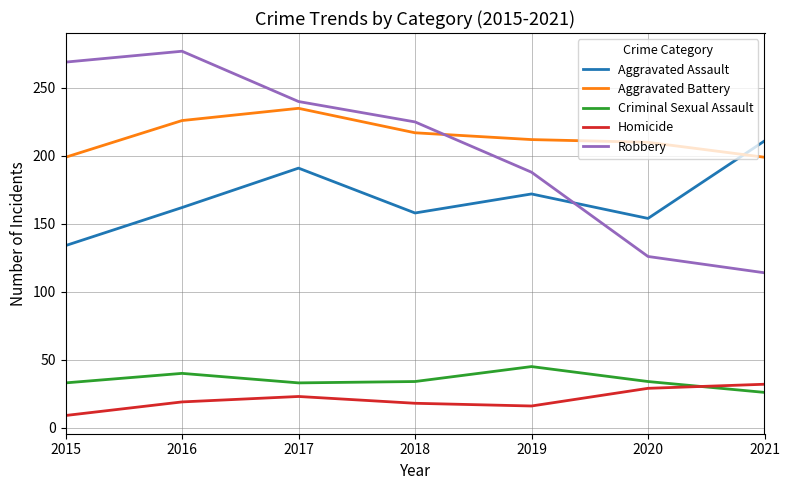

True or false: Aggravated Assault and Homicide intersect in this chart.

False